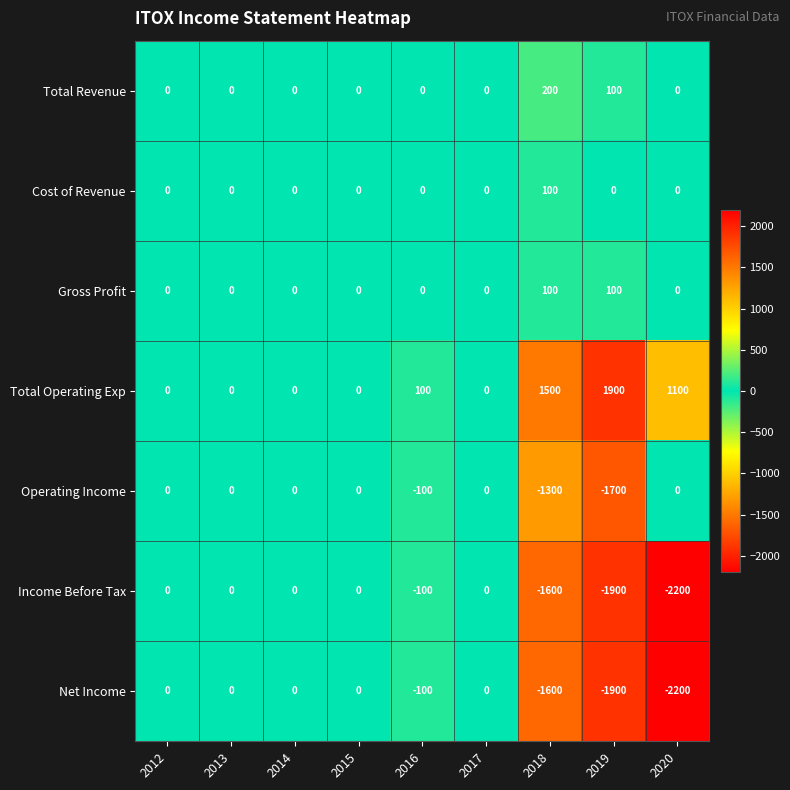

True or false: Cost of Revenue has a value of 0 at 2020.

True